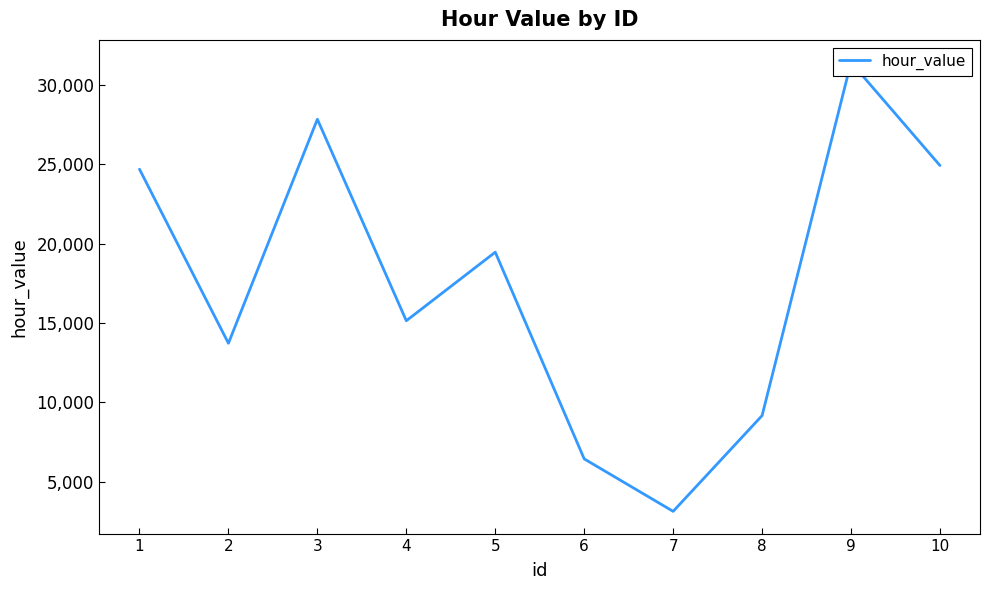

What is the sum of all values?

176003